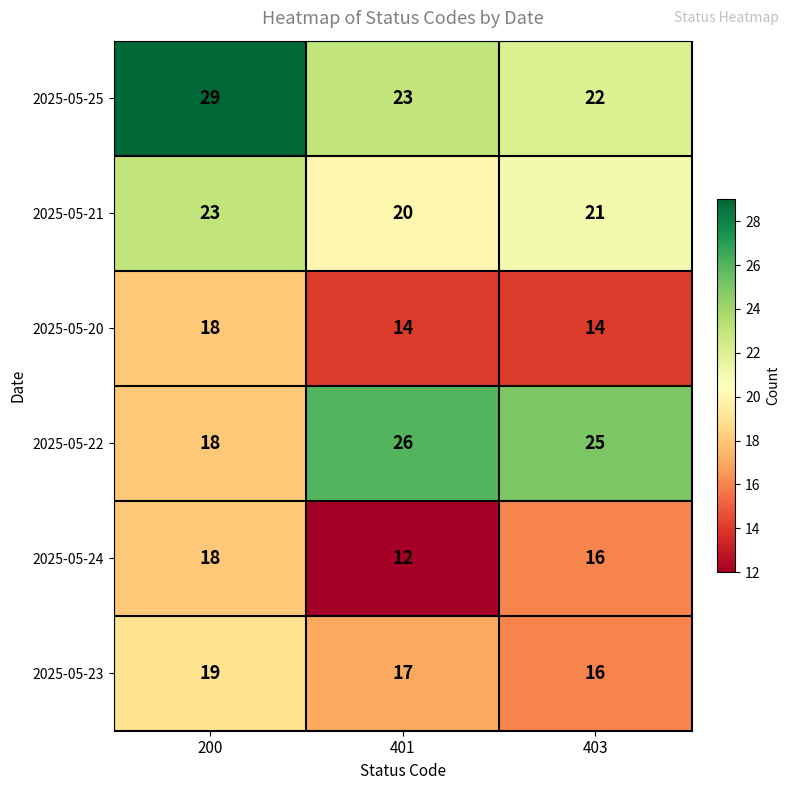

What is the total value across all series at 403?

114